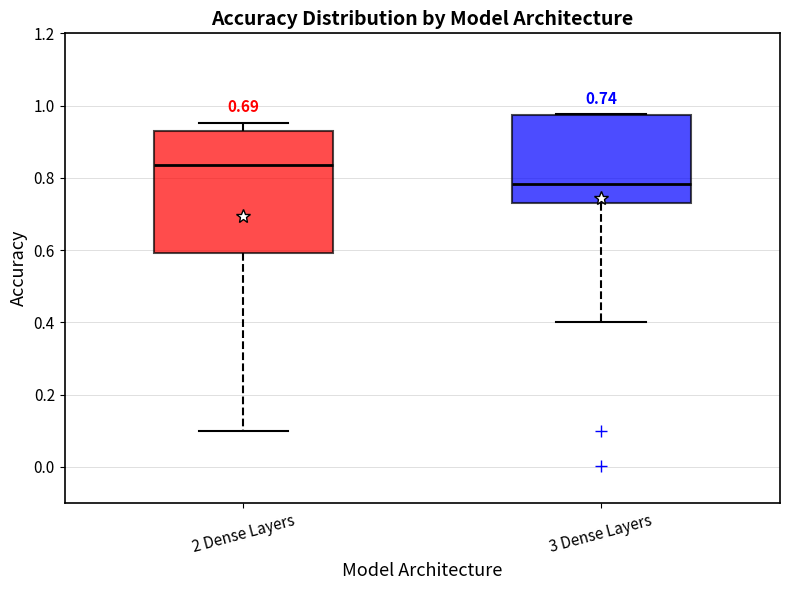

Which box's median line is the lowest?

3 Dense Layers